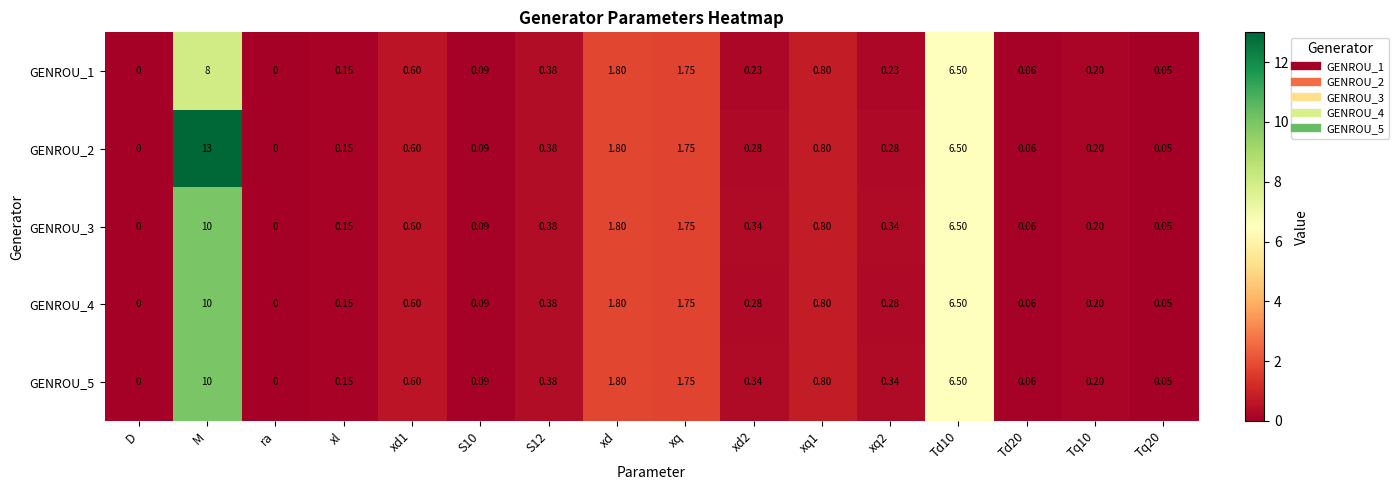

At which category is the sum across all series the highest?

M